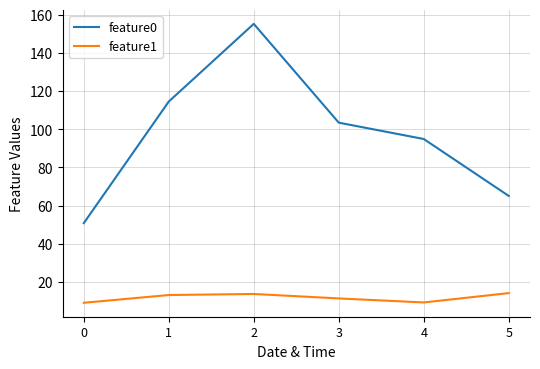

What is the maximum value shown in the chart?

155.2